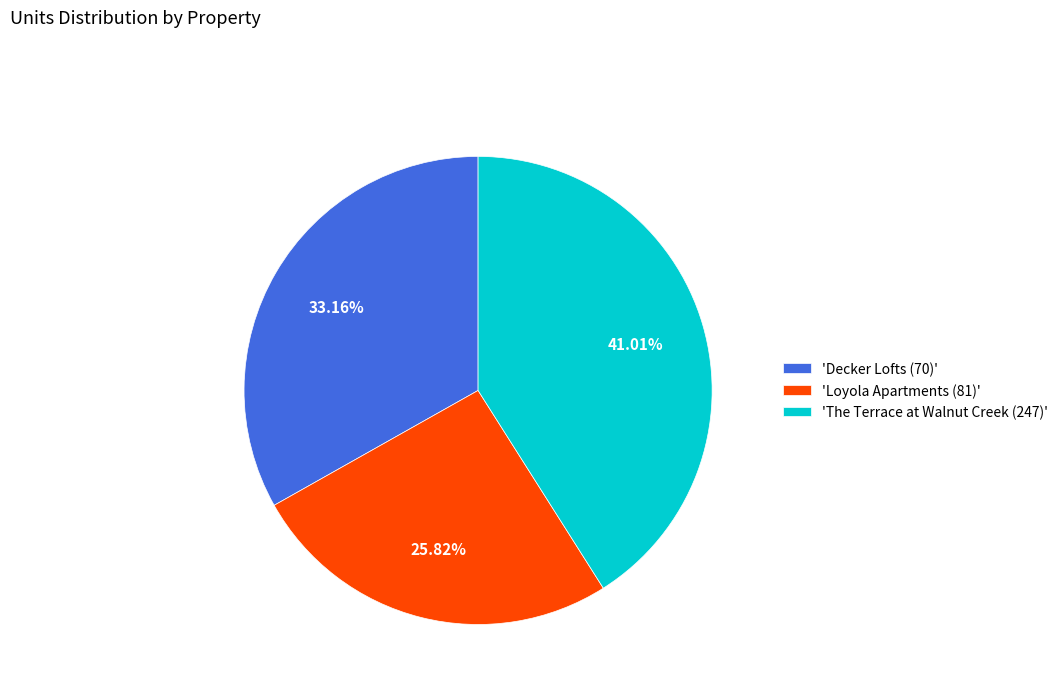

What is the ratio of the value at 'Loyola Apartments (81)' to the value at 'The Terrace at Walnut Creek (247)'?

0.6